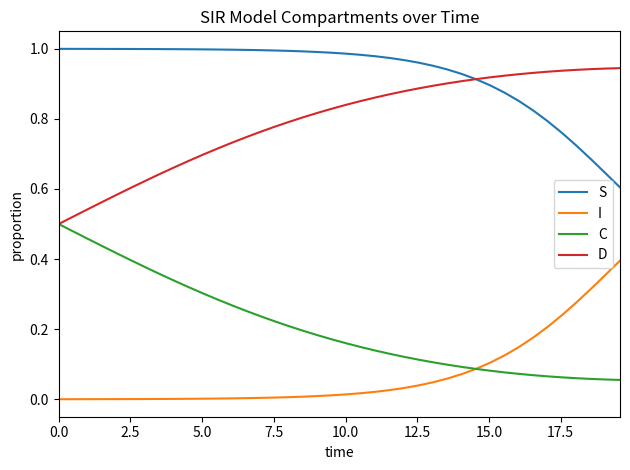

Rank the series by their maximum value, from lowest to highest.

I, C, D, S